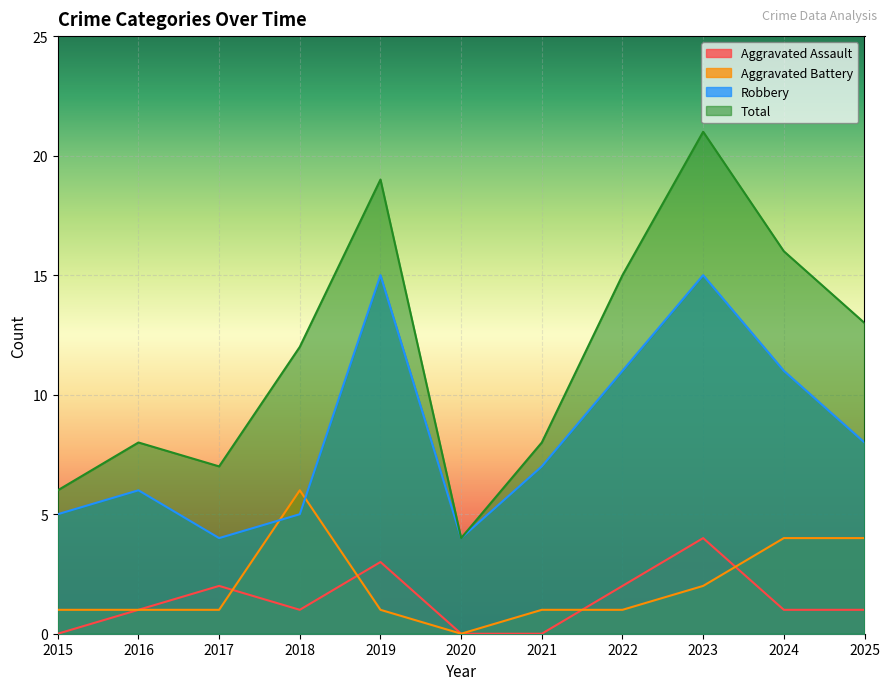

At which label does Aggravated Assault first exceed 1?

2017